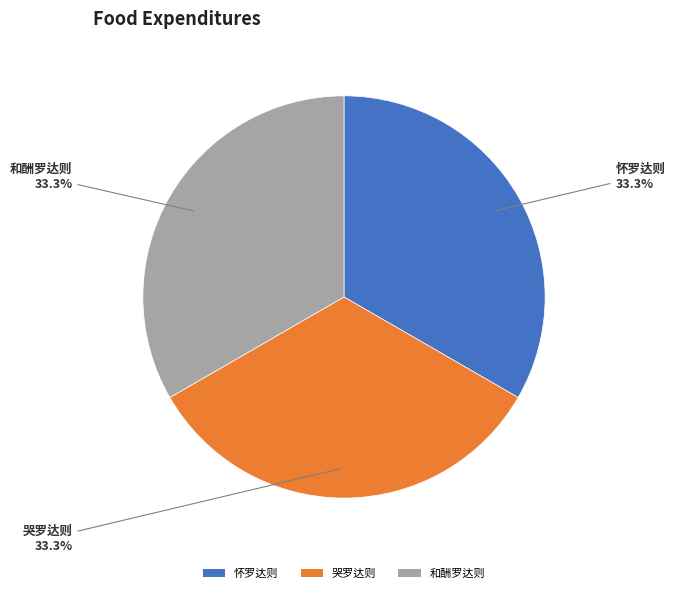

Count the number of slices in the pie.

3